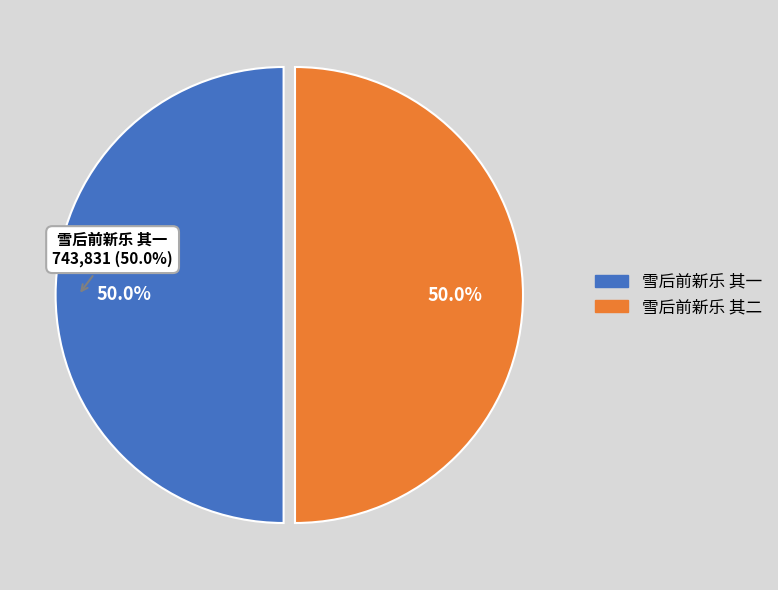

Which category has the smallest portion of the pie?

雪后前新乐 其一